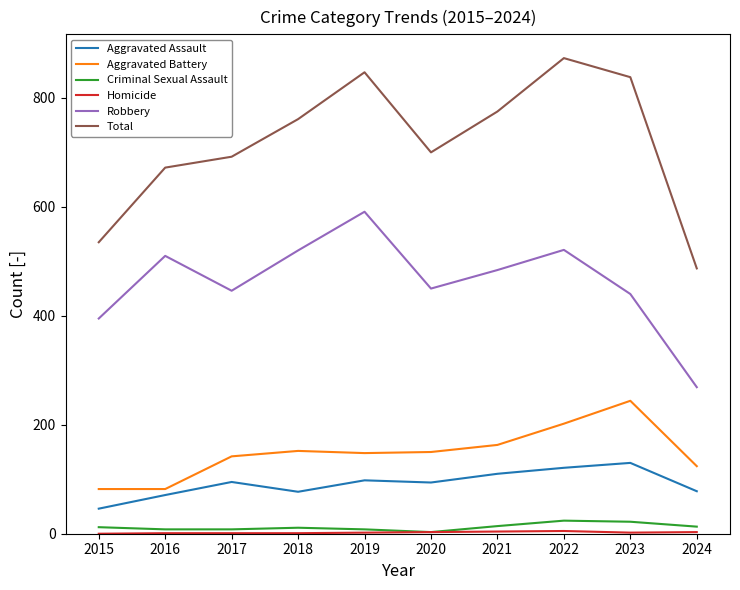

In Total, how many points are lower than both neighbors (excluding endpoints)?

1